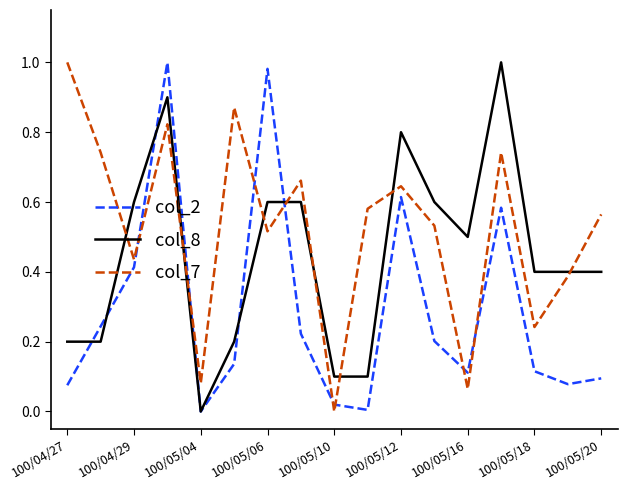

Which series has the largest total across all categories?

col_7